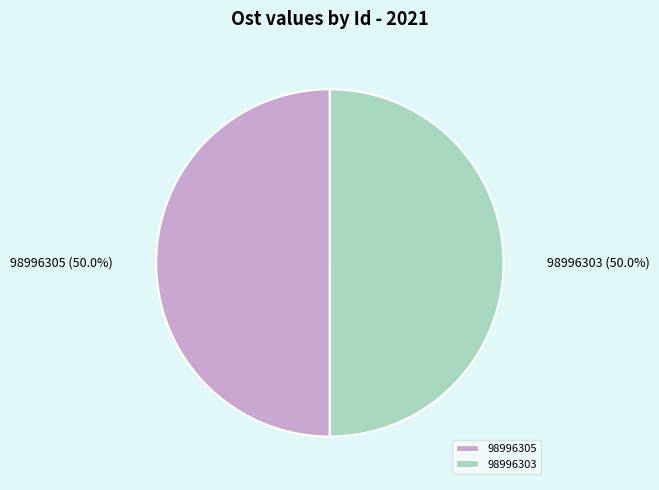

Approximately how many times larger is the value at 98996305 compared to 98996303?

1.0